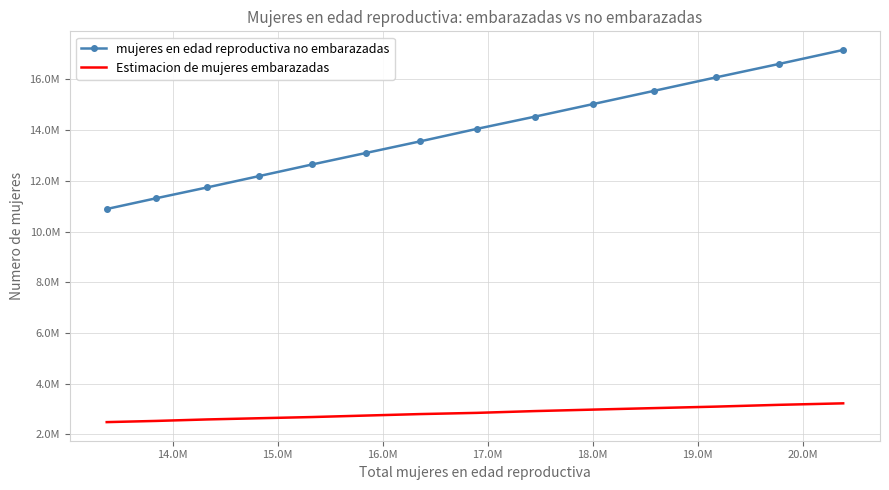

What are all the series names shown in the legend?

mujeres en edad reproductiva no embarazadas, Estimacion de mujeres embarazadas